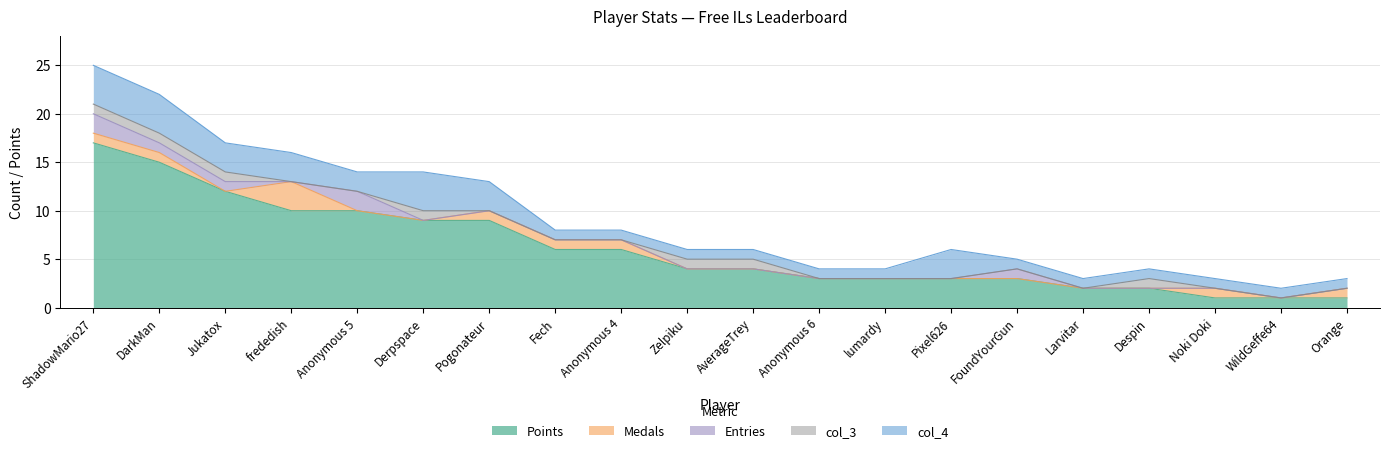

What are all the series names shown in the legend?

Points, Medals, Entries, col_3, col_4